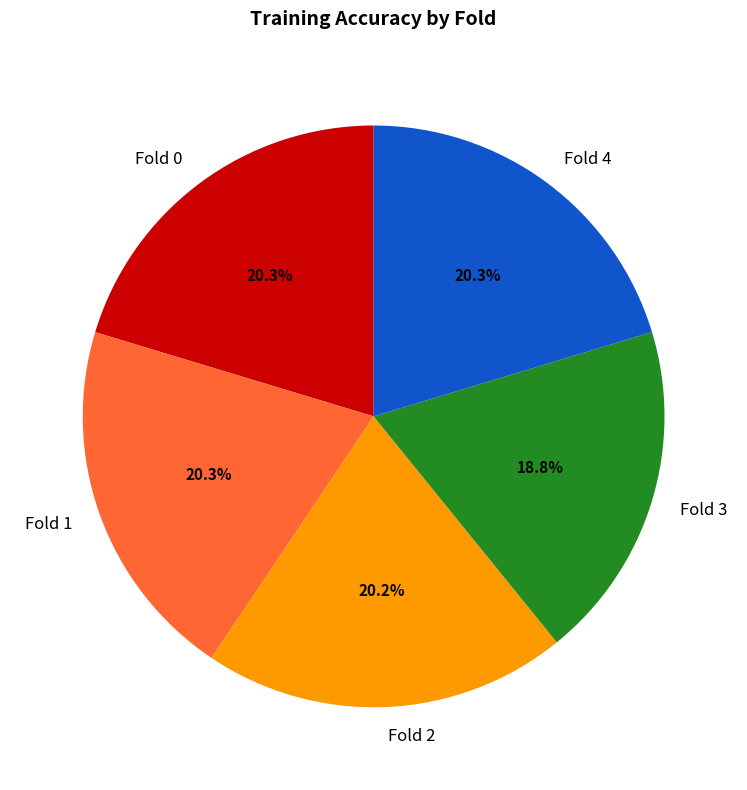

How many slices are in this pie chart?

5